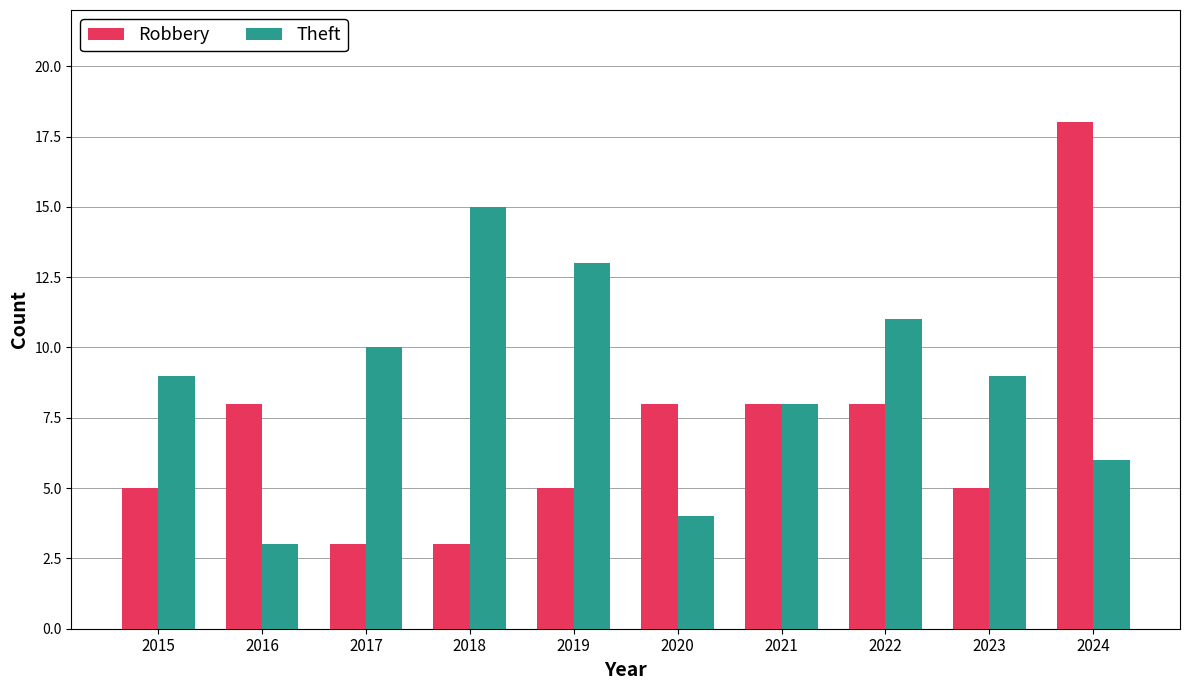

At which category does the chart reach its peak across all series?

2024